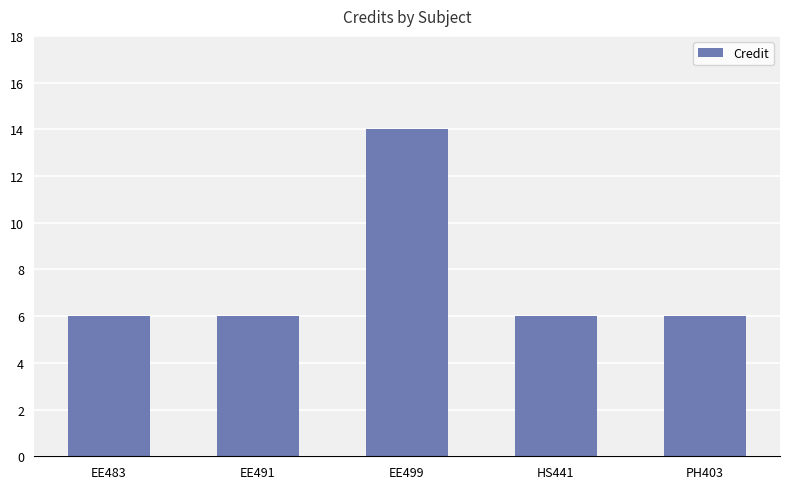

Is it true that the value at PH403 is 3?

False